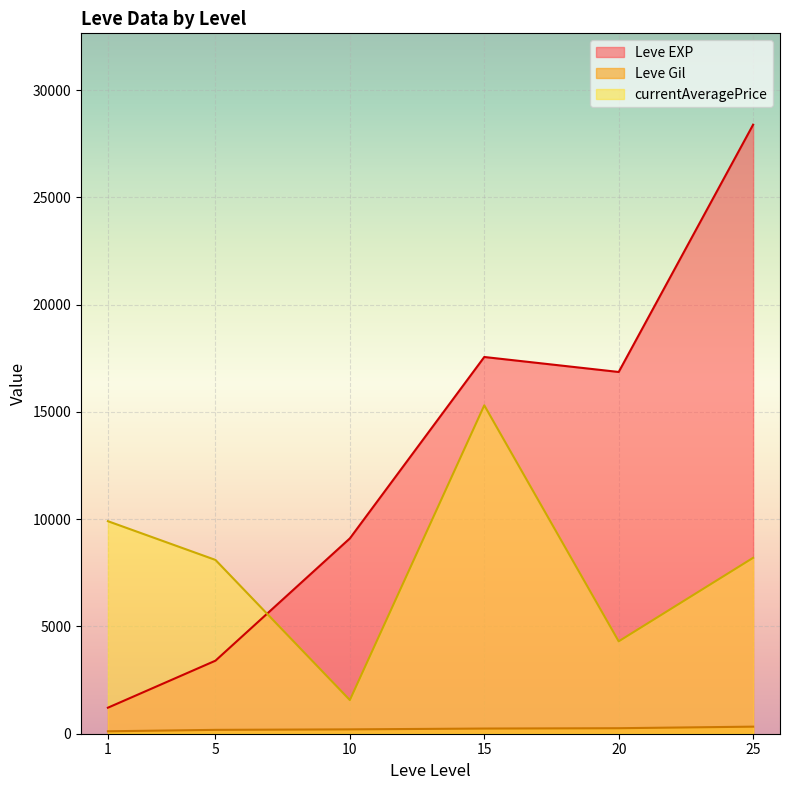

What is the average value of the Leve EXP series?

12757.8